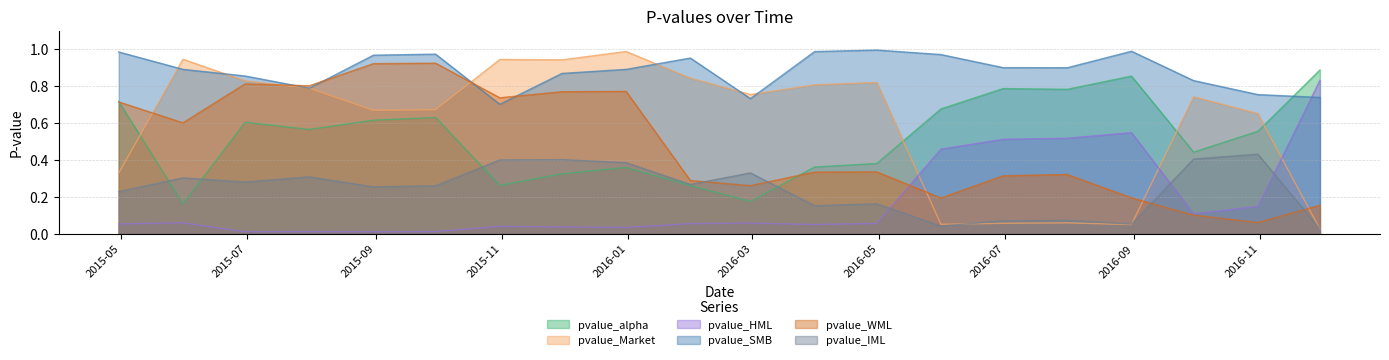

What is the maximum value for pvalue_Market?

1.0